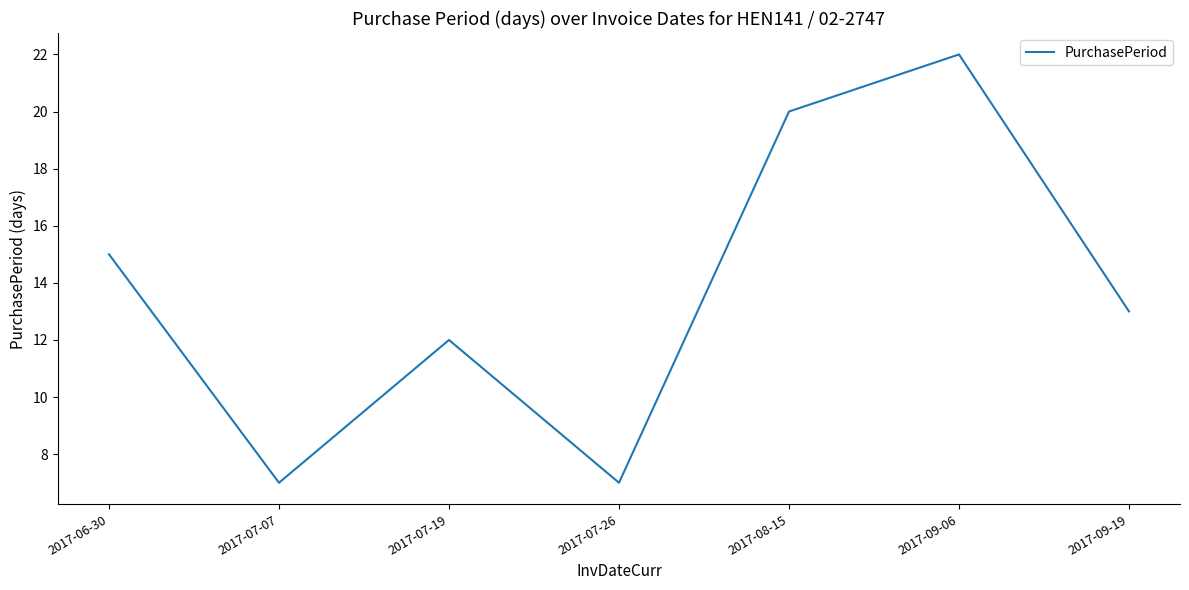

At which category does the data reach its first local valley?

2017-07-07